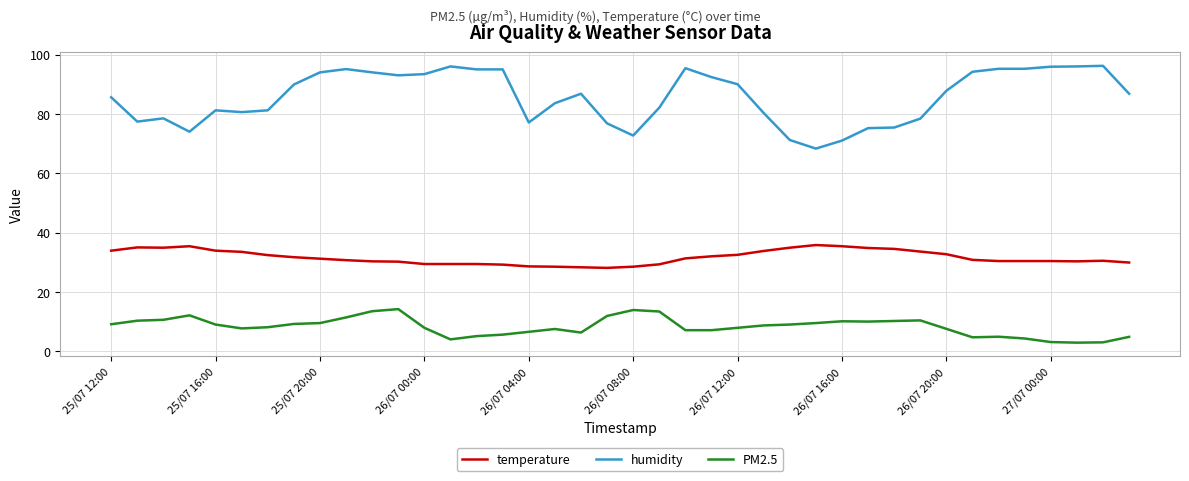

What is the greatest value displayed?

96.2